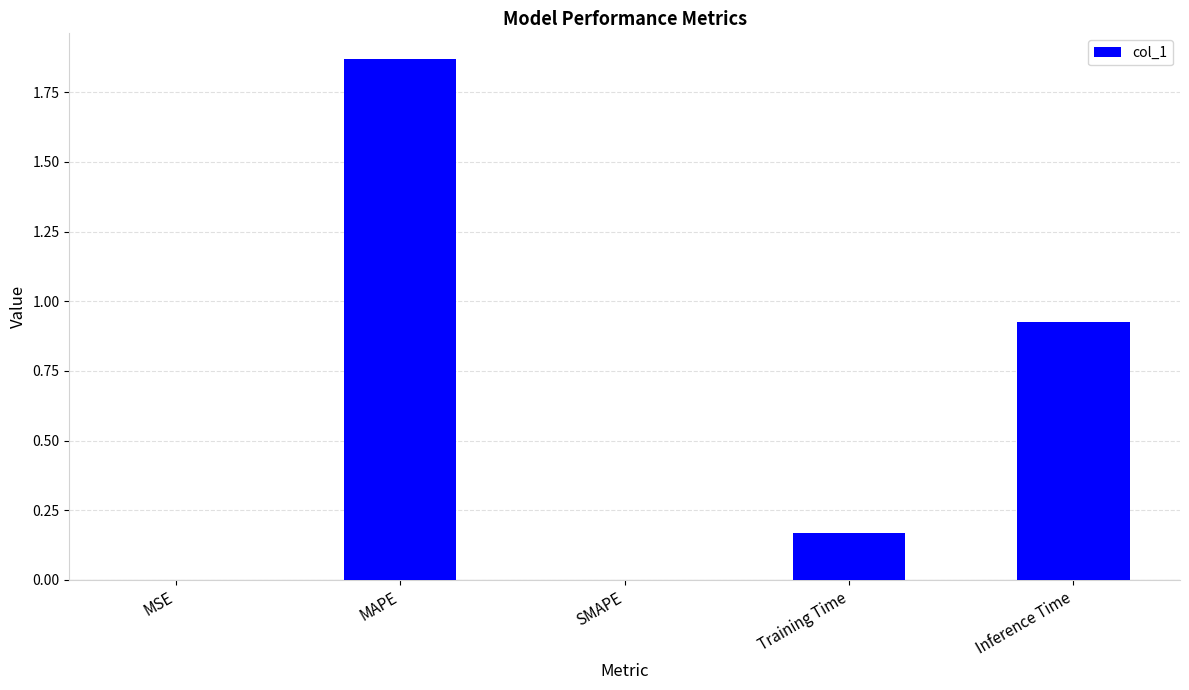

What is the sum of all values?

3.0